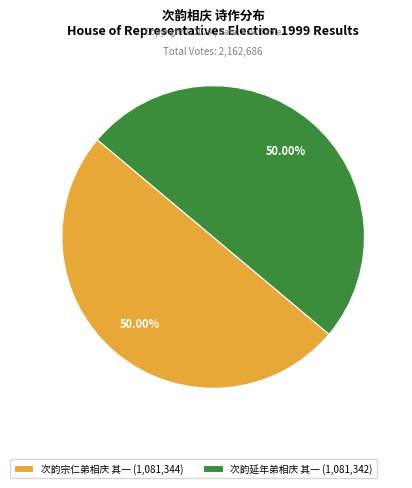

How many segments does this pie chart have?

2